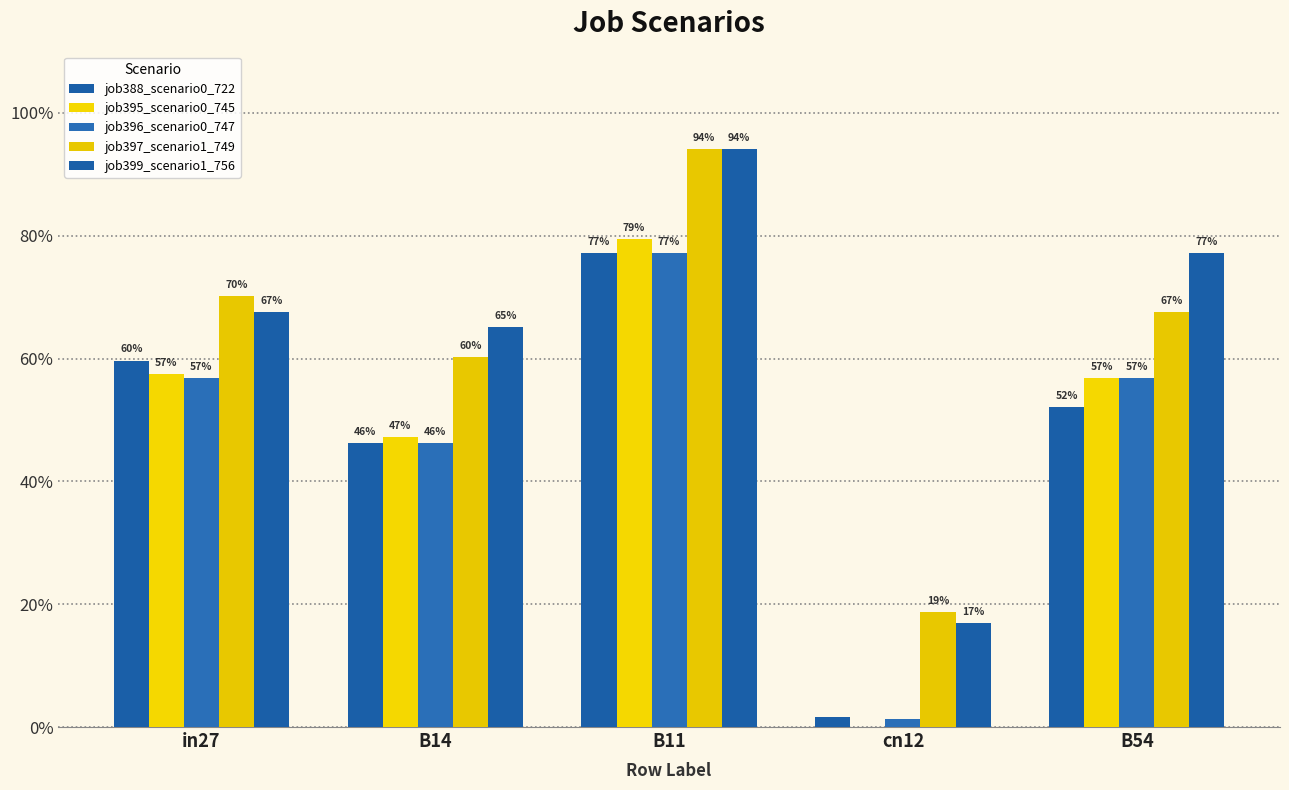

Reading left to right, list all the values displayed in this chart.

job388_scenario0_722: in27=0.6	B14=0.5	B11=0.8	cn12=0.0	B54=0.5
job395_scenario0_745: in27=0.6	B14=0.5	B11=0.8	cn12=0.0	B54=0.6
job396_scenario0_747: in27=0.6	B14=0.5	B11=0.8	cn12=0.0	B54=0.6
job397_scenario1_749: in27=0.7	B14=0.6	B11=0.9	cn12=0.2	B54=0.7
job399_scenario1_756: in27=0.7	B14=0.7	B11=0.9	cn12=0.2	B54=0.8